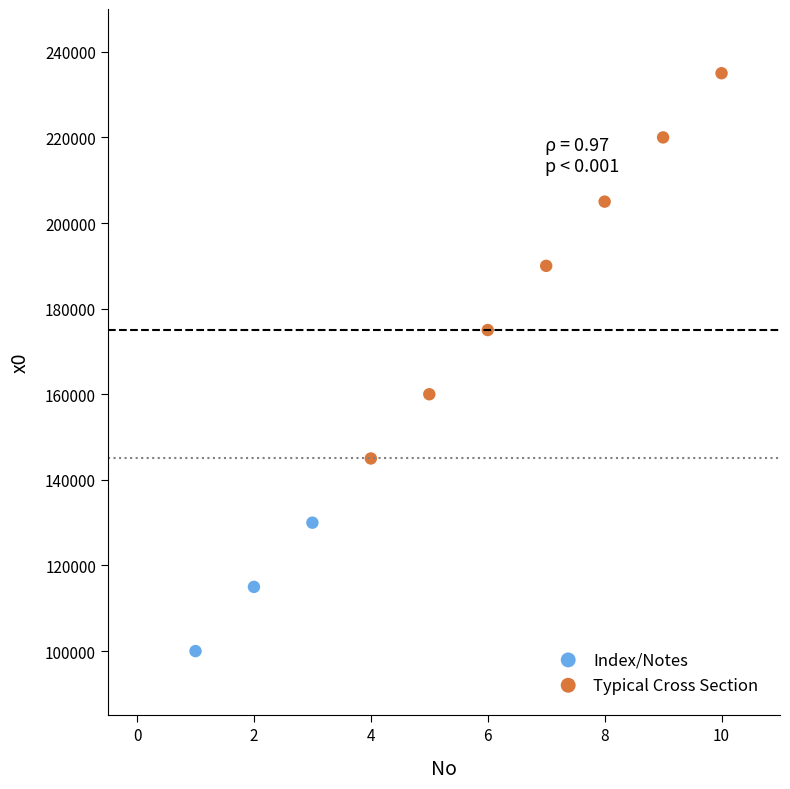

Which series has the widest spread of Y values?

Typical Cross Section